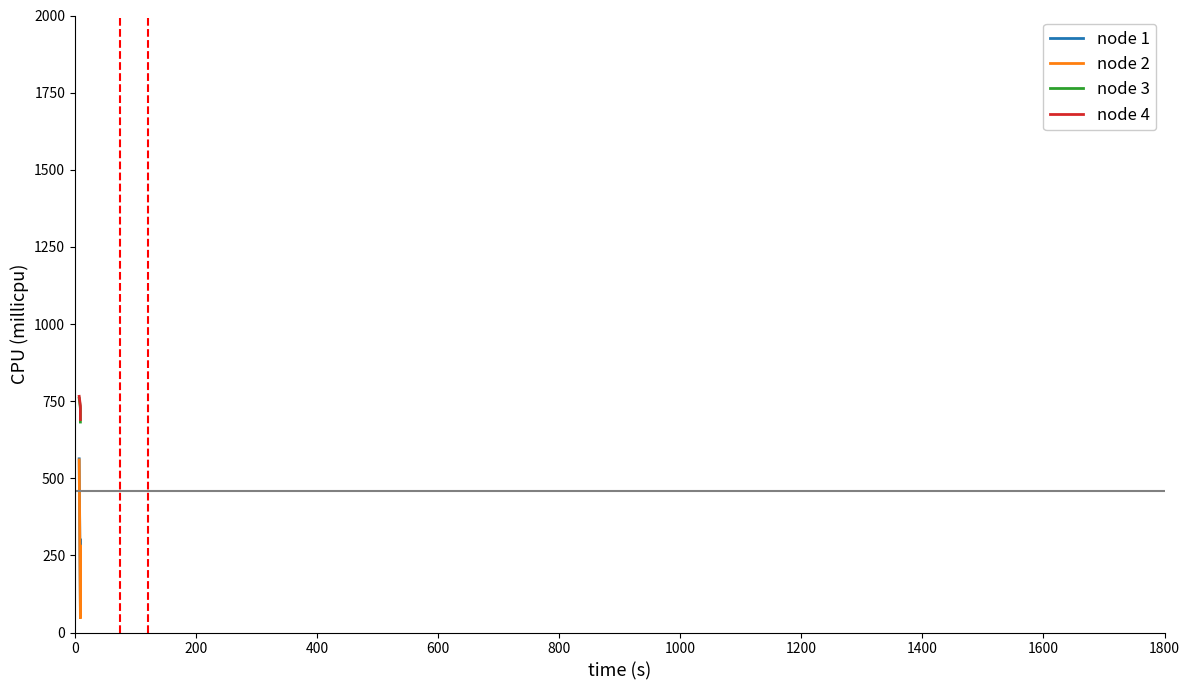

Does the chart display data point markers on the line(s)?

No